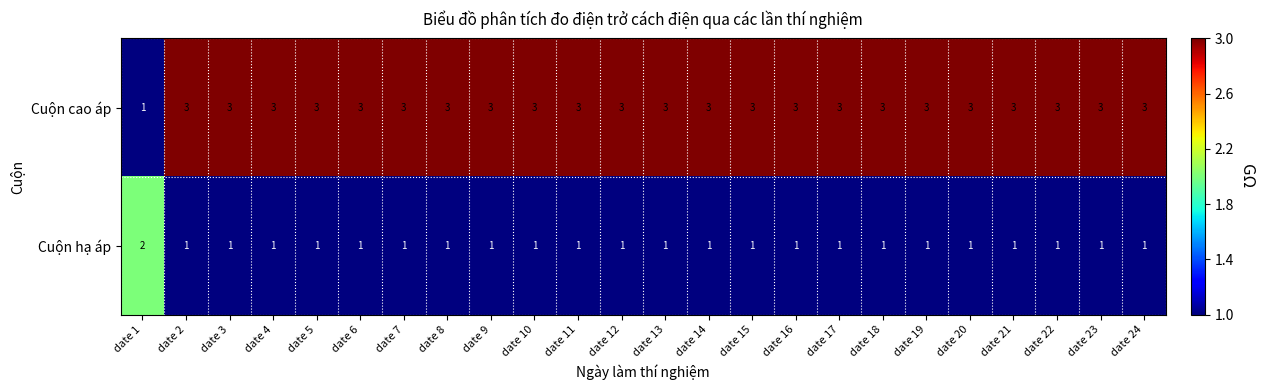

Which series has the largest total across all categories?

Cuộn cao áp